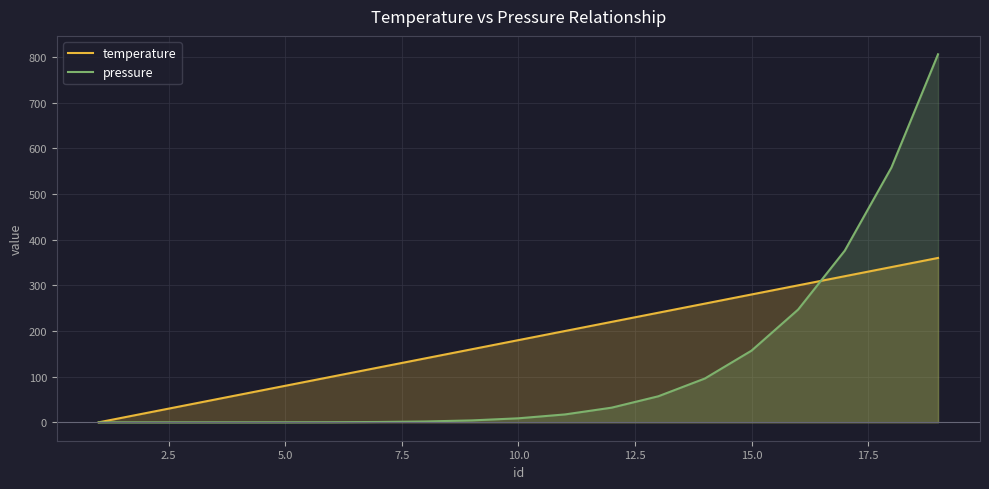

What is the greatest value displayed?

806.0